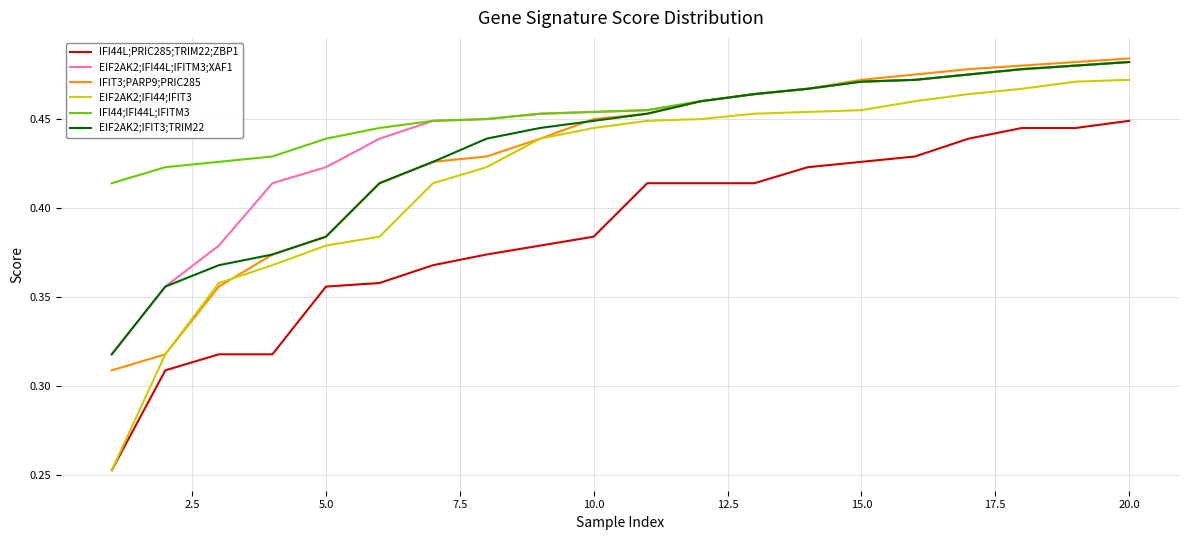

True or false: IFI44L;PRIC285;TRIM22;ZBP1 and EIF2AK2;IFI44L;IFITM3;XAF1 cross at least once.

False